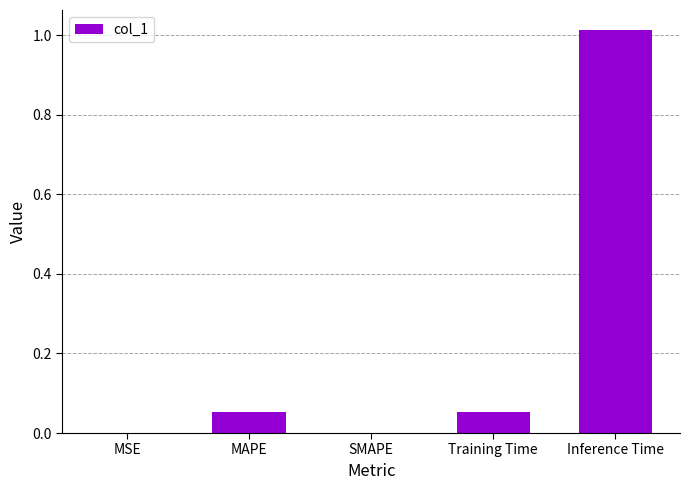

Which category has the highest value across all series?

Inference Time